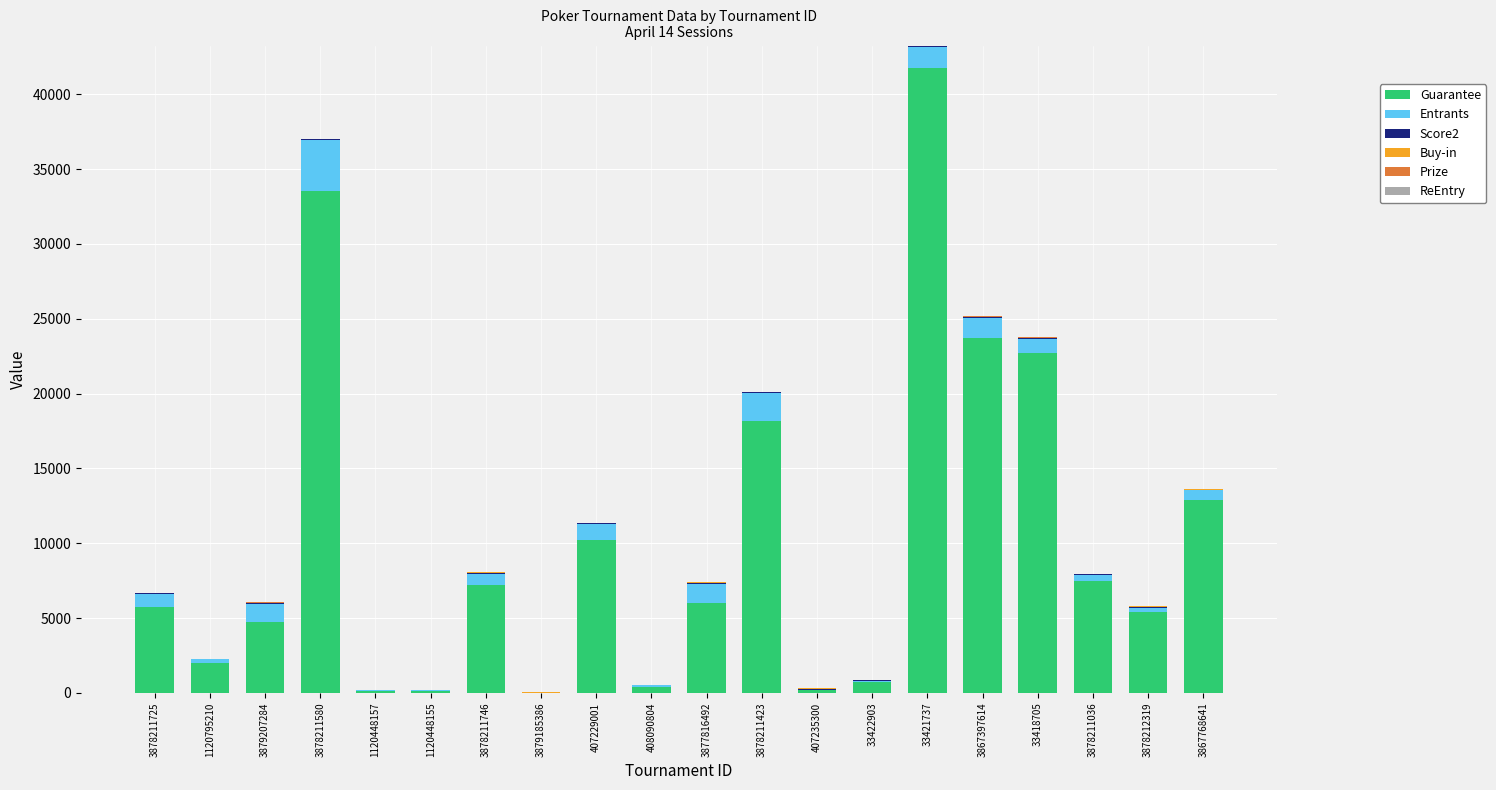

The Guarantee series shows 33711.4 at 33418705. True or false?

False